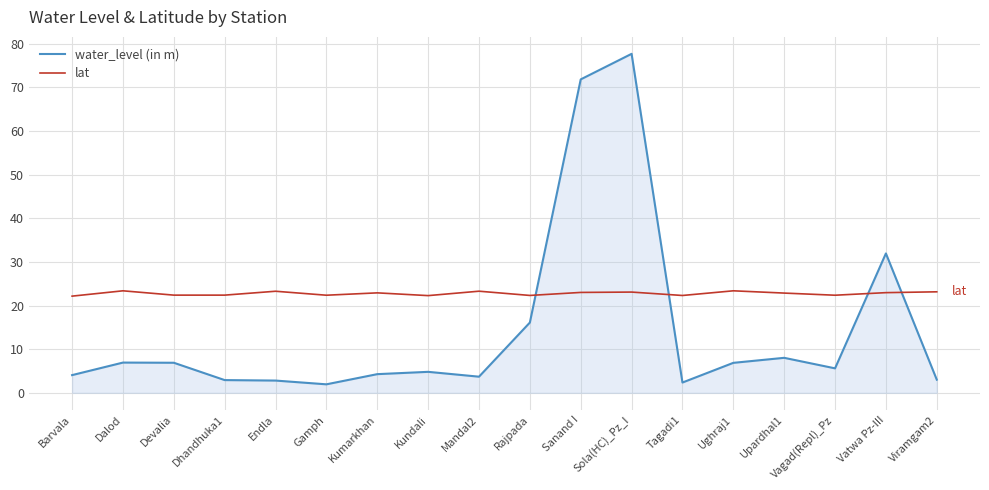

What are all the series names shown in the legend?

water_level (in m), lat